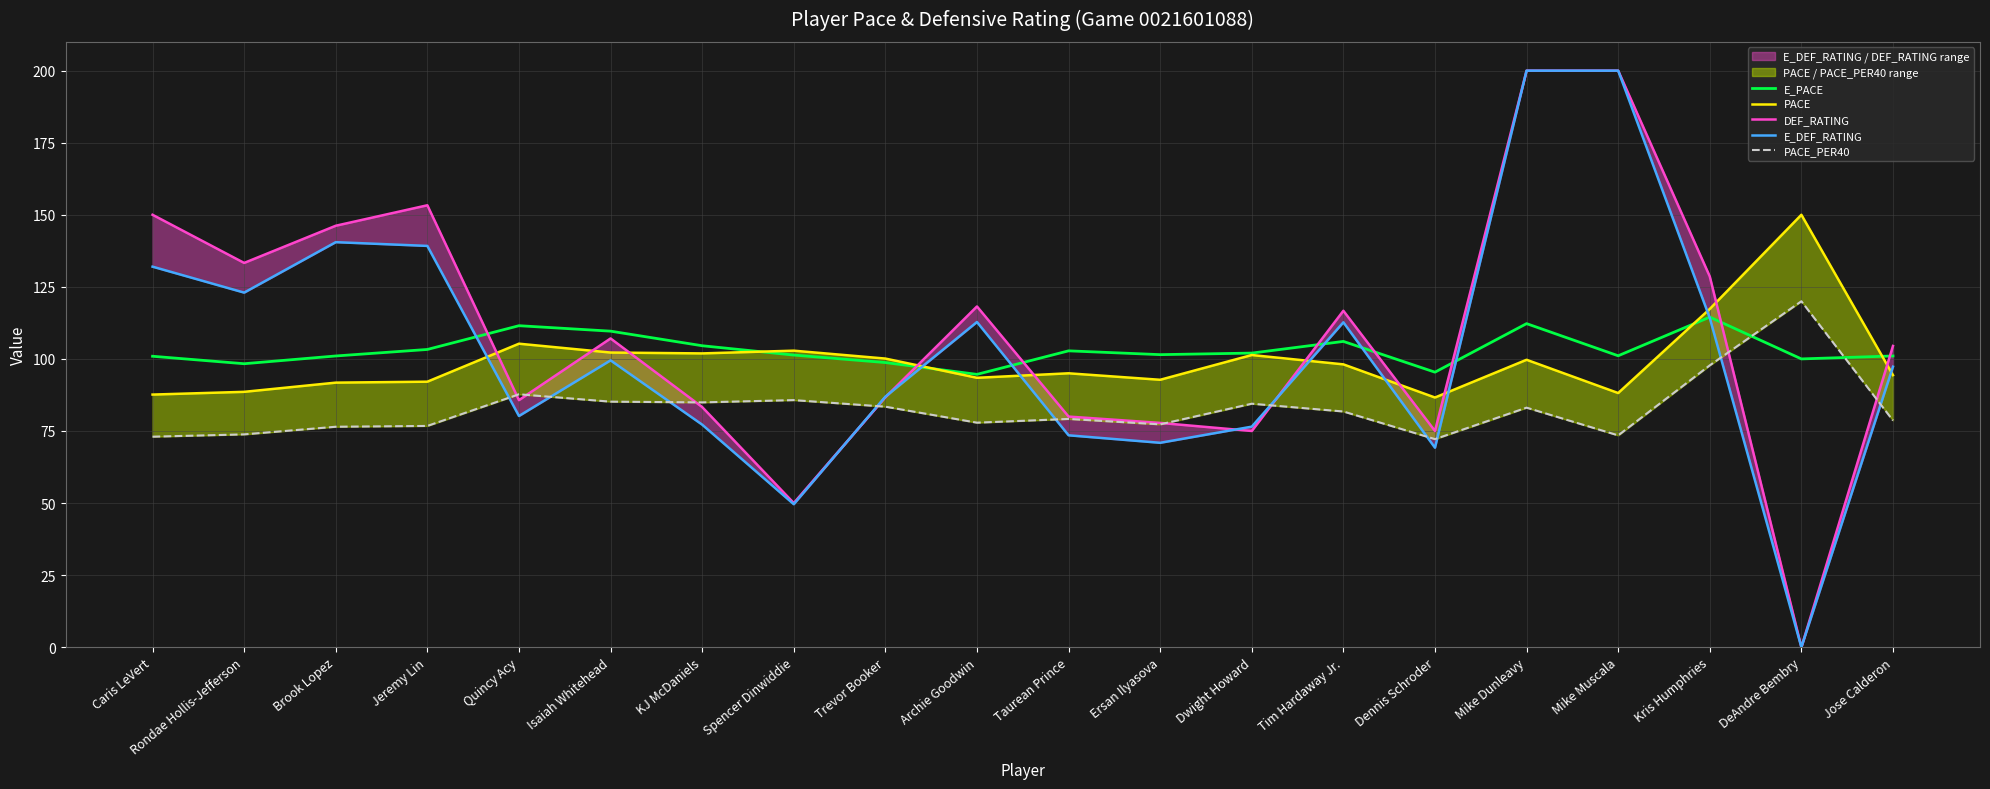

What is the minimum value for E_PACE?

94.6